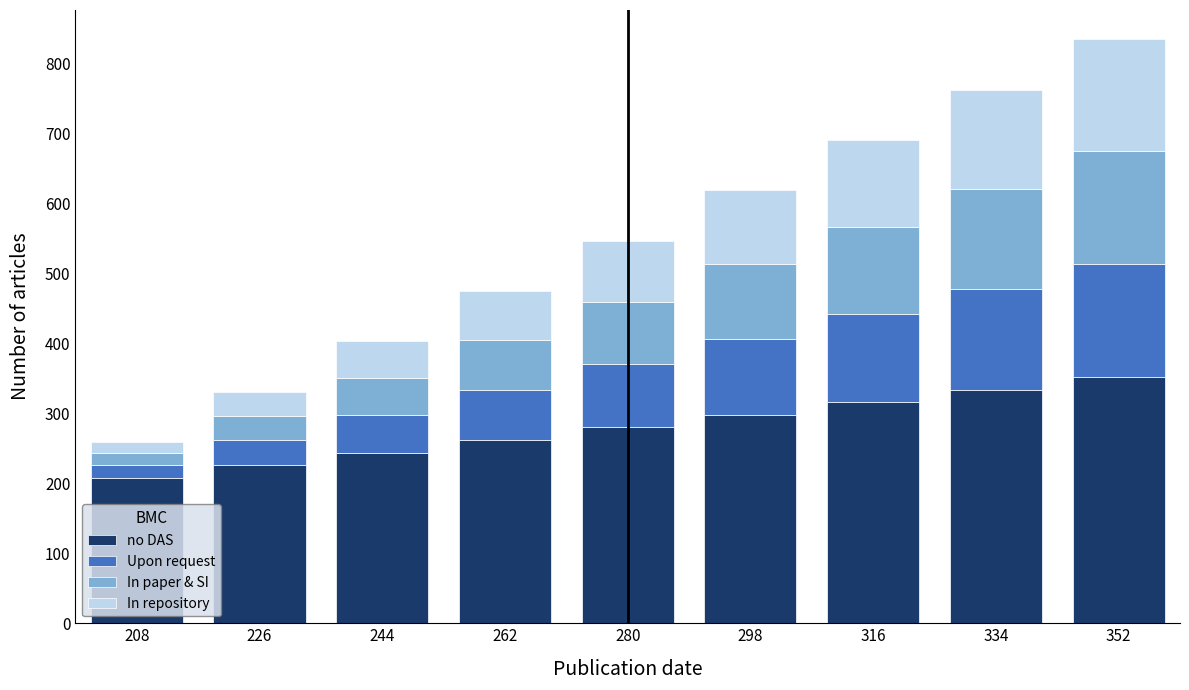

Which category has the lowest value in the no DAS series?

208